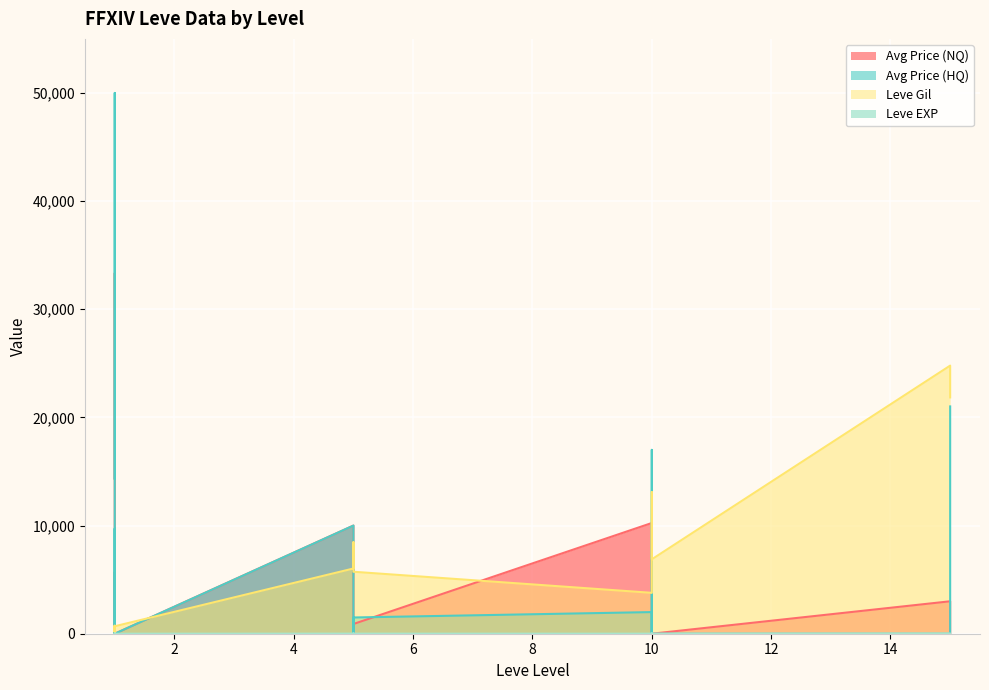

True or false: Leve EXP and Leve Gil cross at least once.

False